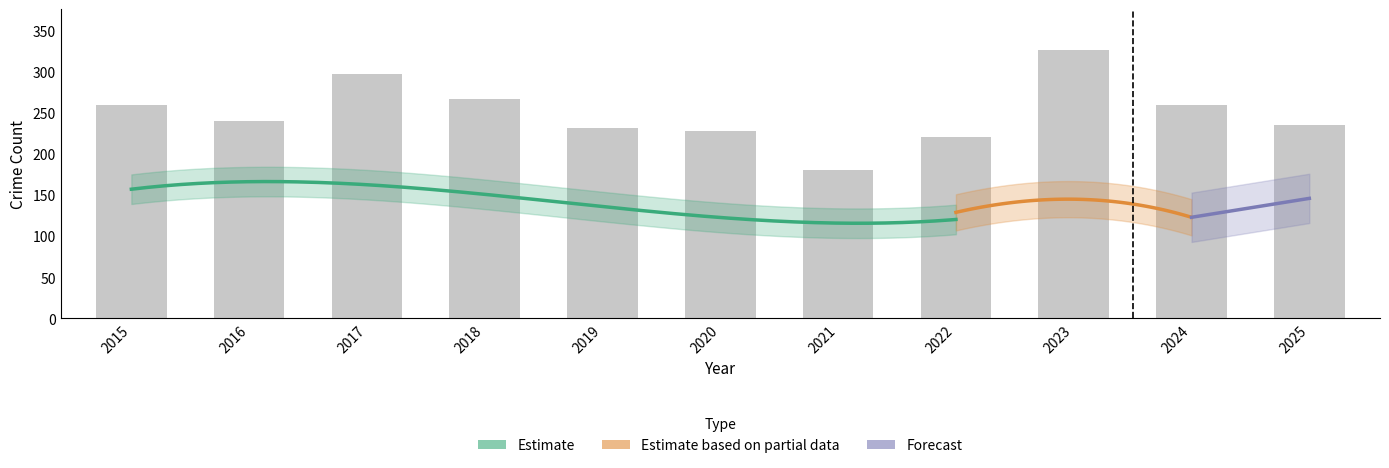

What is the maximum value shown in the chart?

327